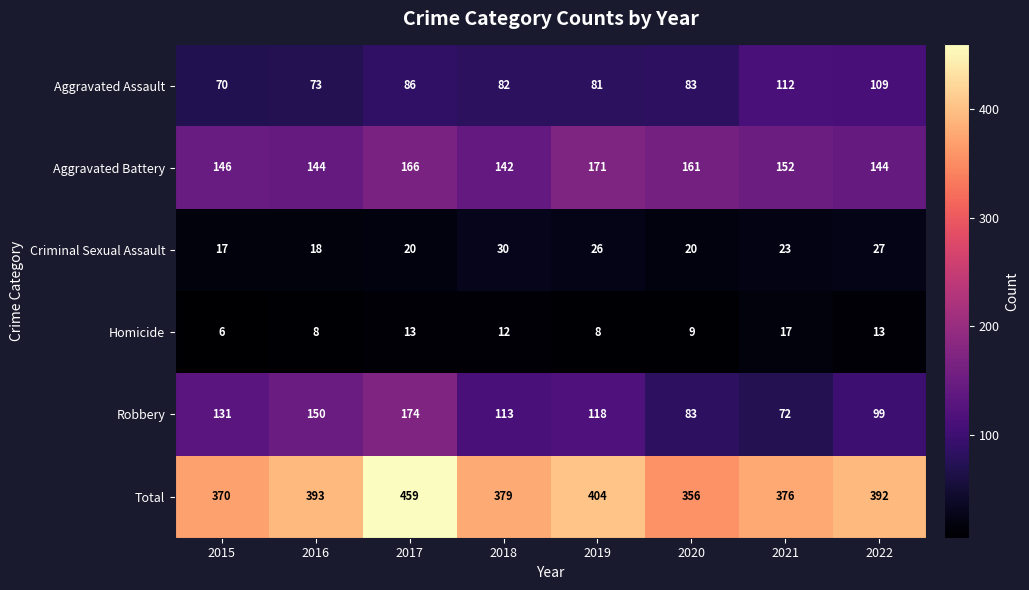

What is the total value across all series at 2019?

808